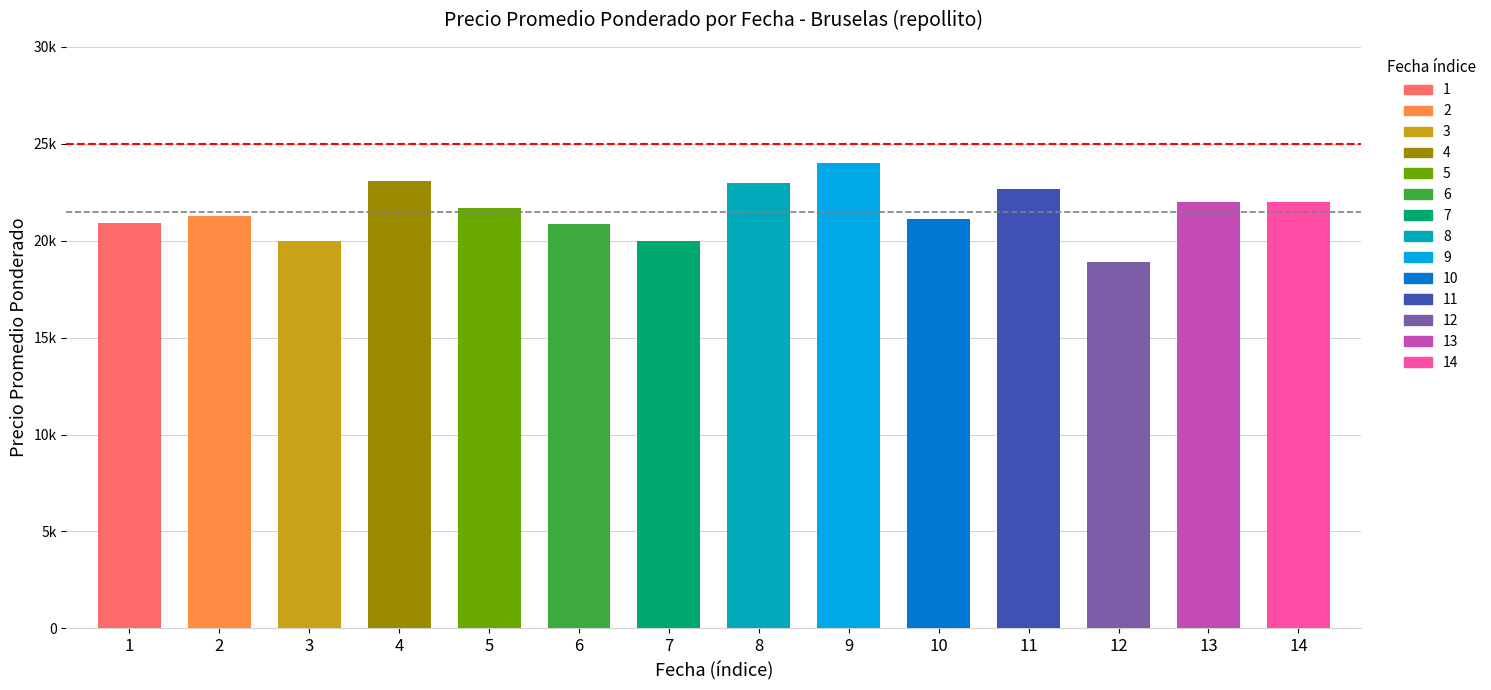

Reading right to left, list all the values displayed in this chart.

2021-07-22=22000	2021-07-19=22000	2021-10-14=18909	2021-09-07=22667	2021-06-18=21103	2021-07-23=24000	2021-07-15=23000	2021-07-21=20000	2021-07-29=20850	2021-08-27=21714	2021-09-10=23091	2021-07-14=20000	2021-09-14=21286	2021-10-07=20909